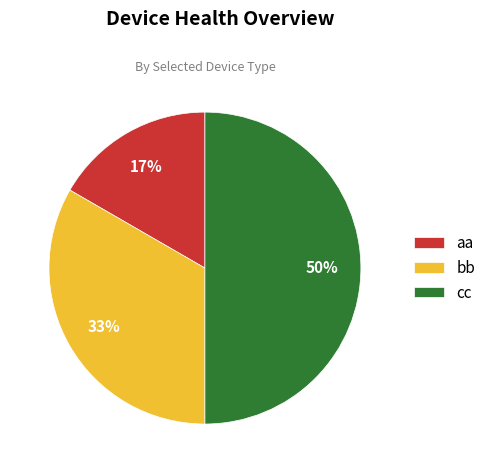

The aa slice represents 17% of the pie. True or false?

True